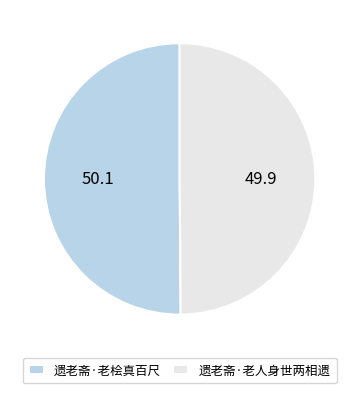

Is it true that 遗老斋·老人身世两相遗 is 61% of the pie?

False